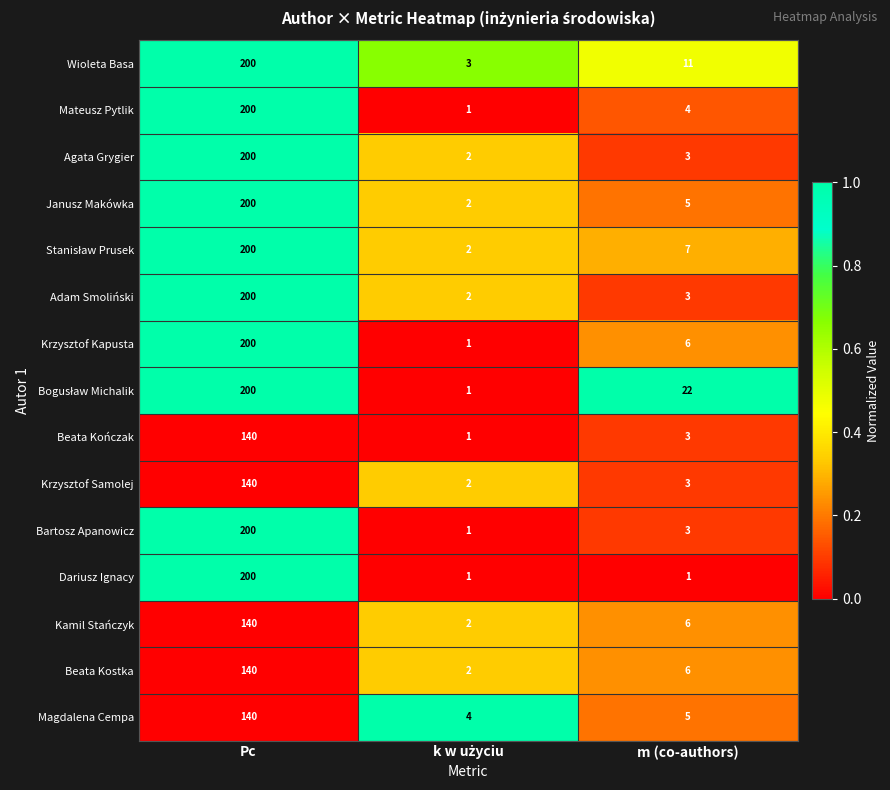

The Mateusz Pytlik series shows 6 at m (co-authors). True or false?

False